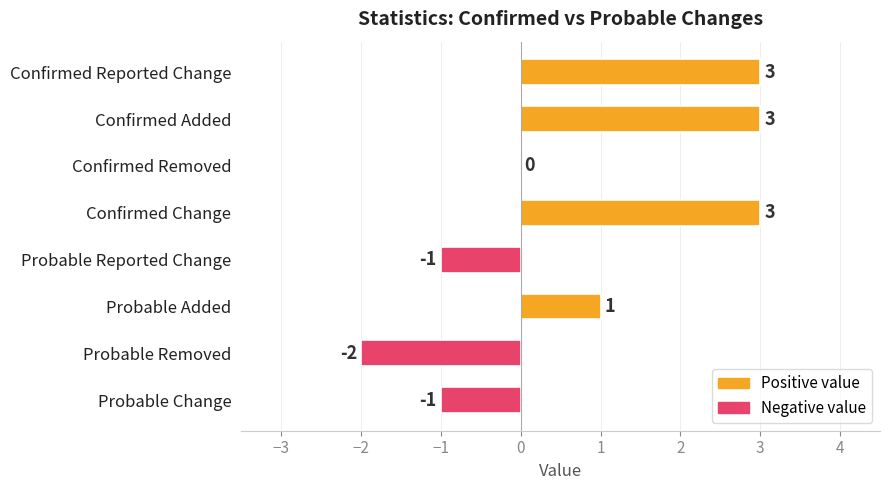

Reading top to bottom, what are all the values shown in this chart?

Confirmed Reported Change=3	Confirmed Added=3	Confirmed Removed=0	Confirmed Change=3	Probable Reported Change=-1	Probable Added=1	Probable Removed=-2	Probable Change=-1